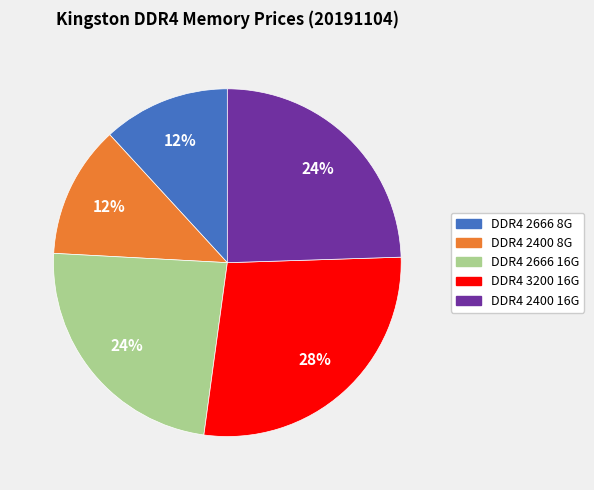

Is there any slice that represents more than half of the pie?

No